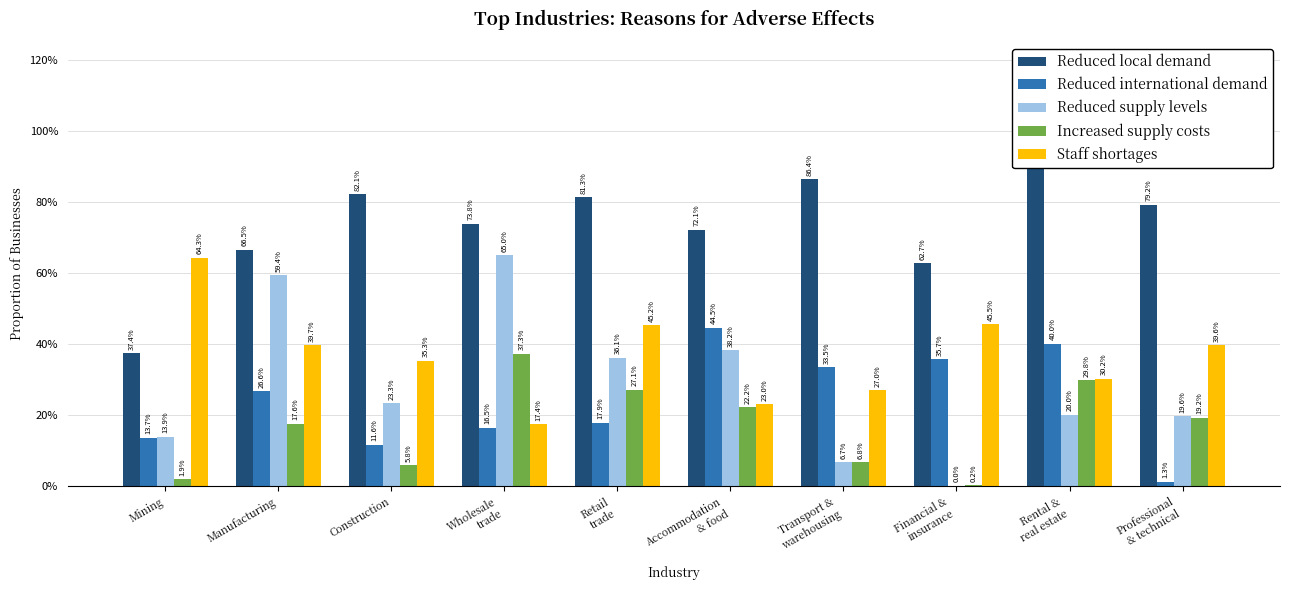

What is the spread (max minus min) of values at Retail
trade?

0.6